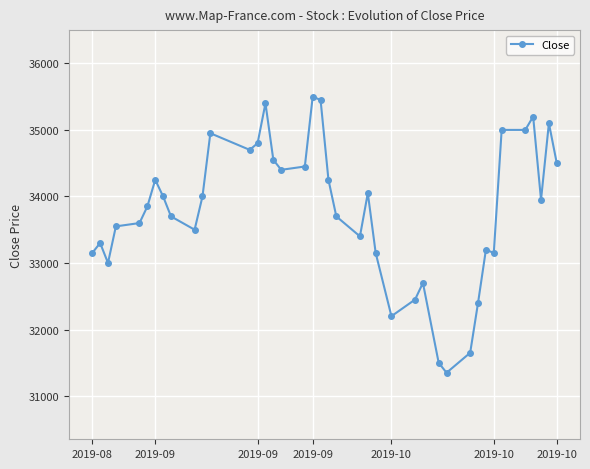

How many values are below 33950?

20